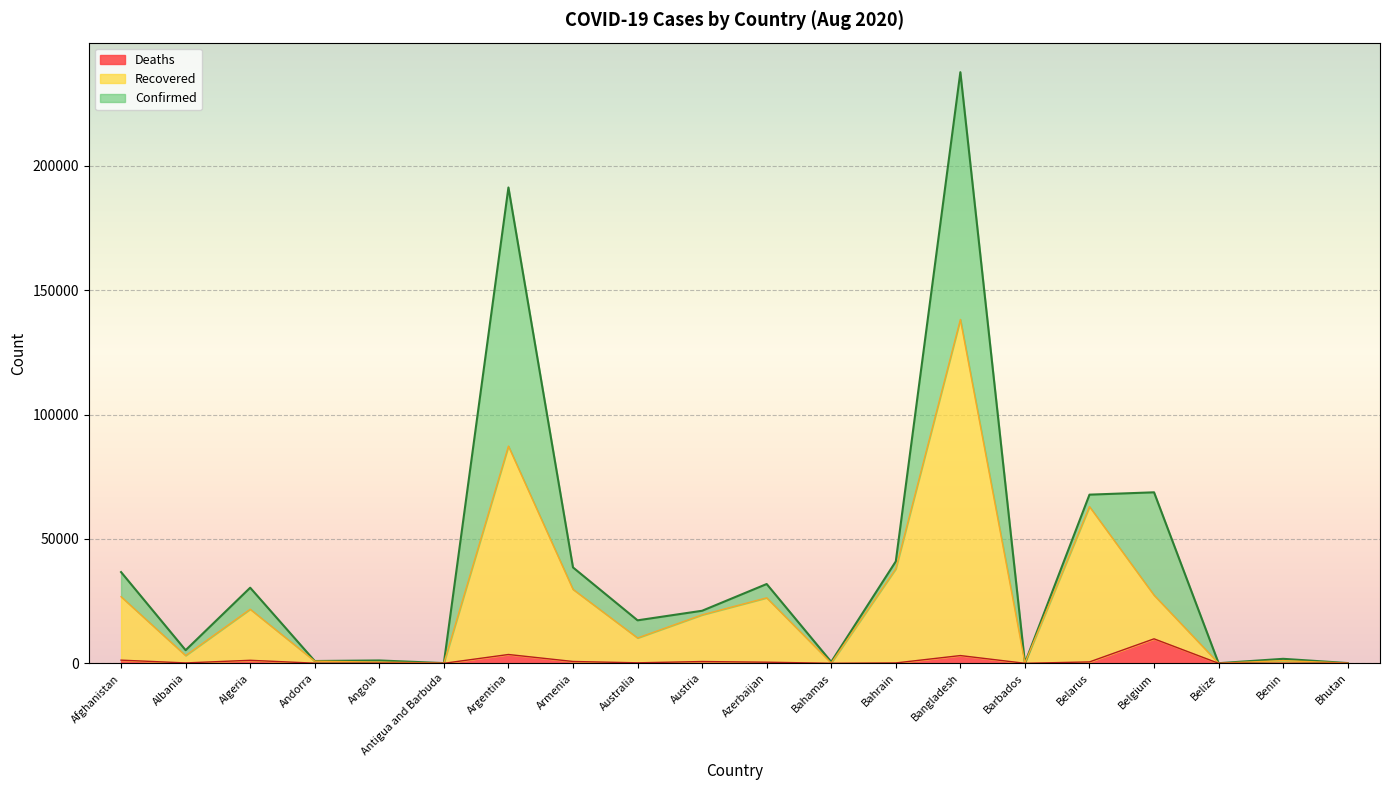

How many values in Deaths are above zero?

19